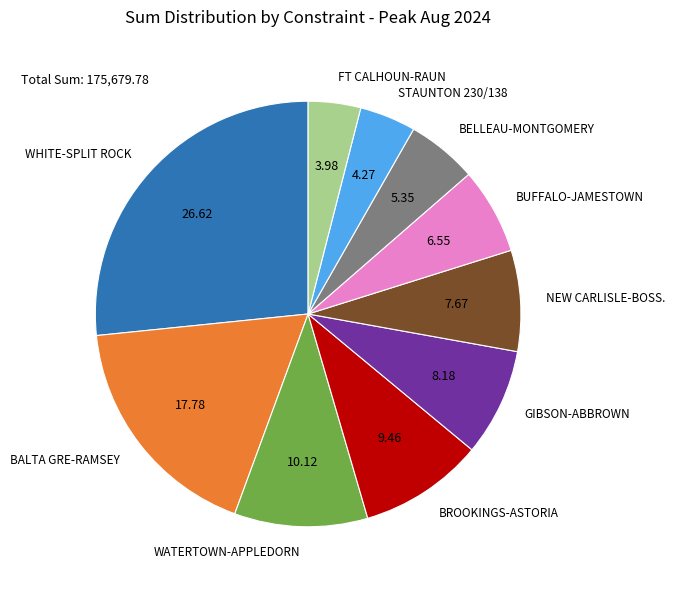

Does any single category account for the majority?

No